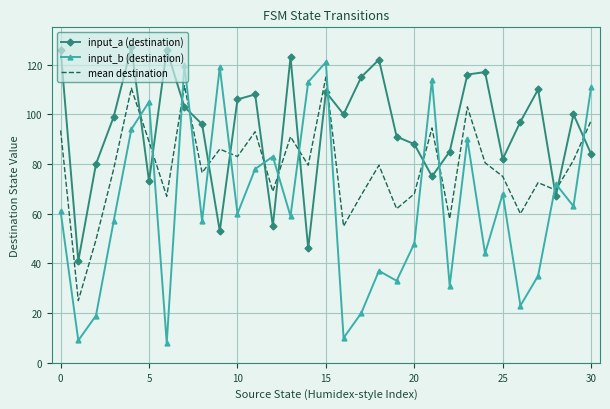

Which series has the widest spread of values?

input_b (destination)